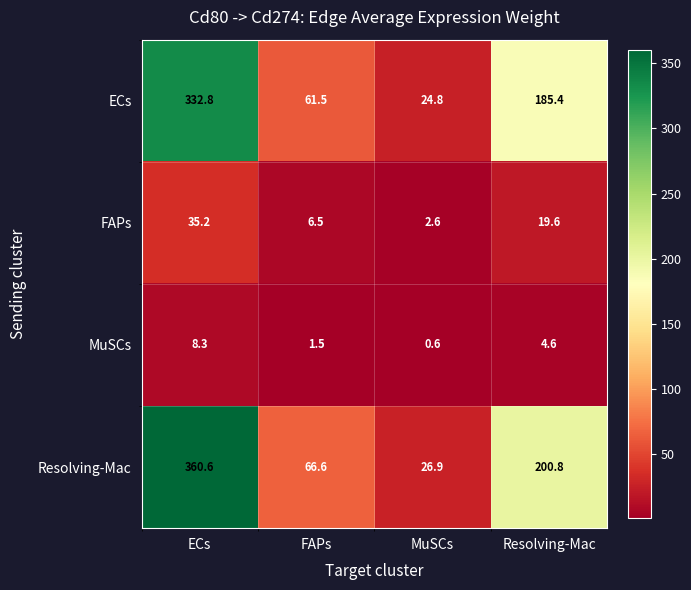

What is the total value across all series at ECs?

736.9